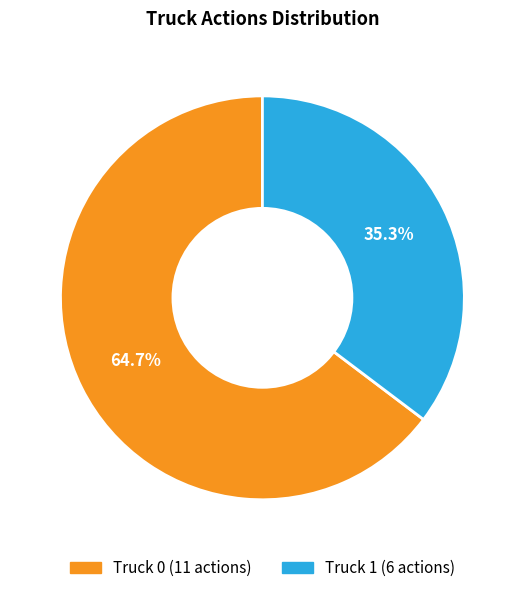

What percentage do Truck 0 and Truck 1 together represent?

100.0%